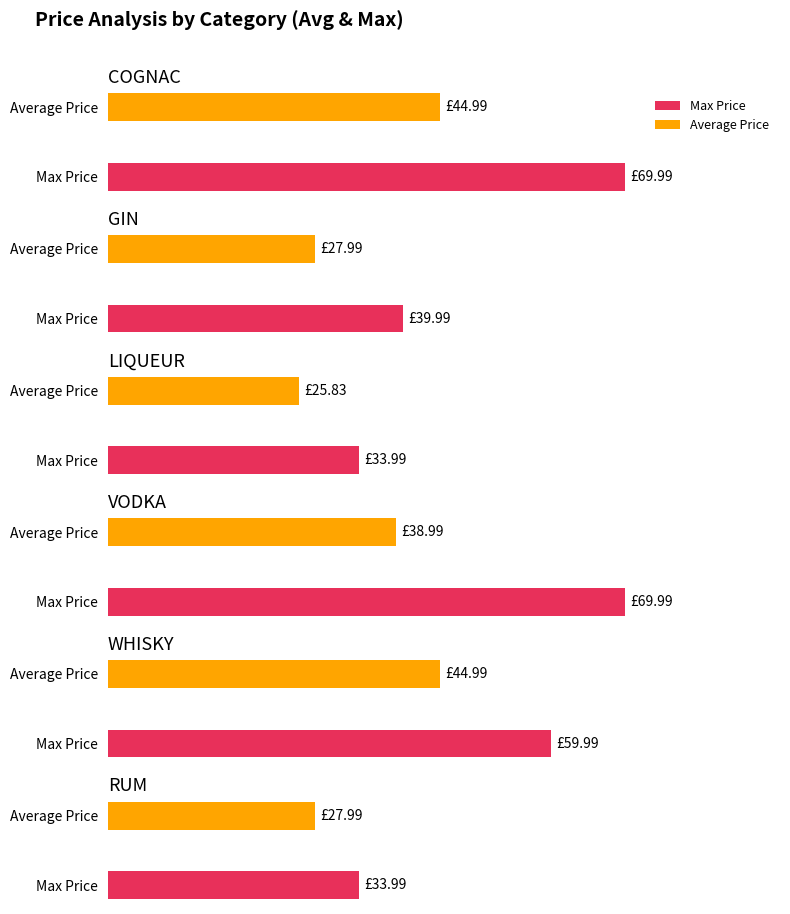

Is the value of Max Price at COGNAC greater than the value of Average Price at LIQUEUR?

Yes